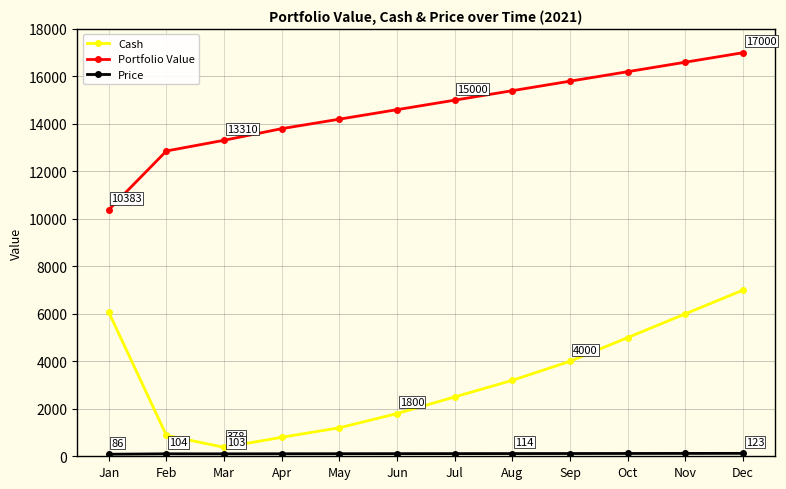

Which label corresponds to the largest value in the chart?

Dec